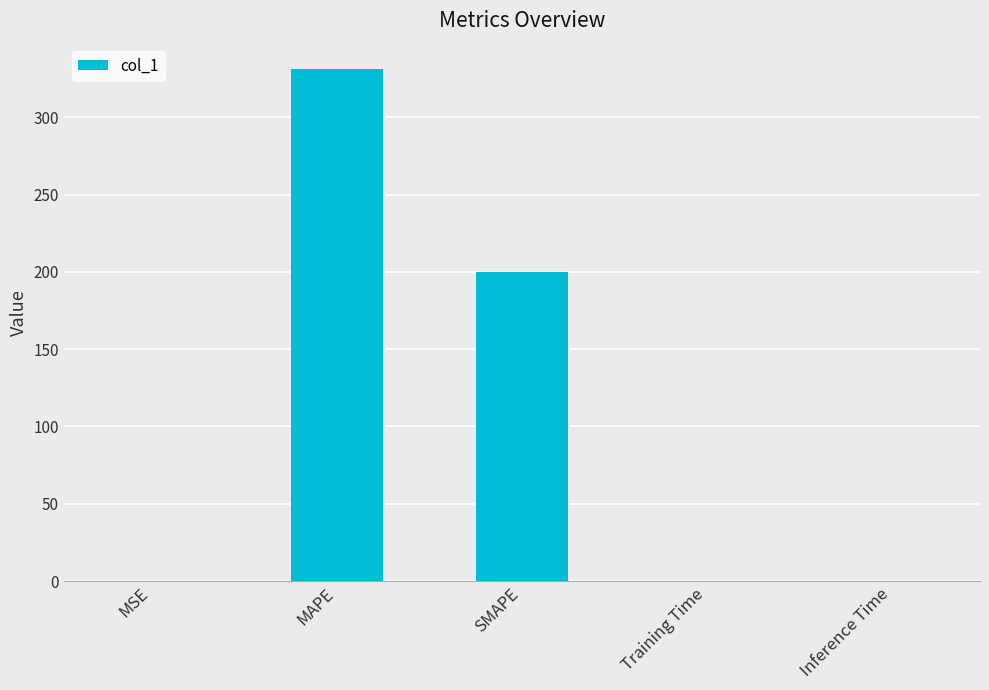

What is the sum of the values at SMAPE and MSE?

200.0